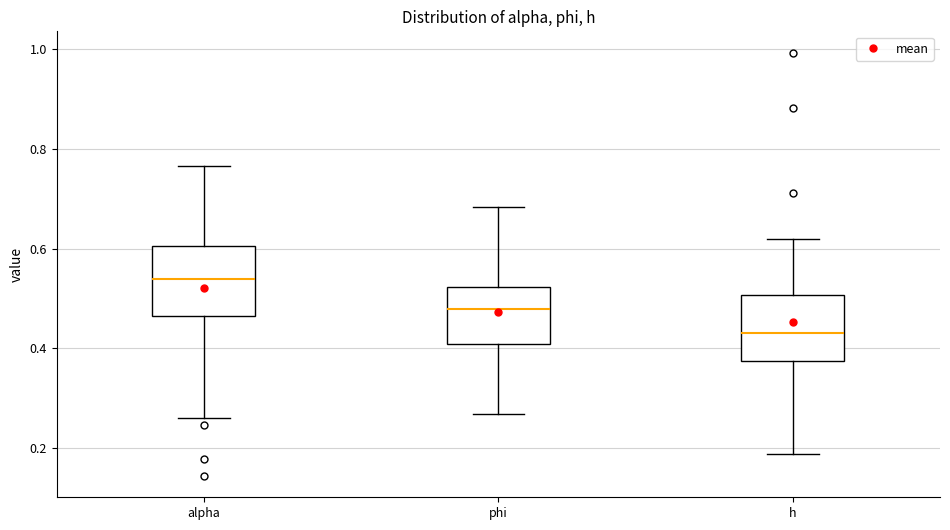

Reading left to right, read every box against the y-axis: the position of its median line, the range the box covers, and the ends of its whiskers. The values are not printed on the chart, so give them approximately, as read against the axis.

alpha: median 0.54, box 0.46 to 0.60, whiskers 0.26 to 0.76
phi: median 0.48, box 0.40 to 0.52, whiskers 0.26 to 0.68
h: median 0.44, box 0.38 to 0.50, whiskers 0.18 to 0.62